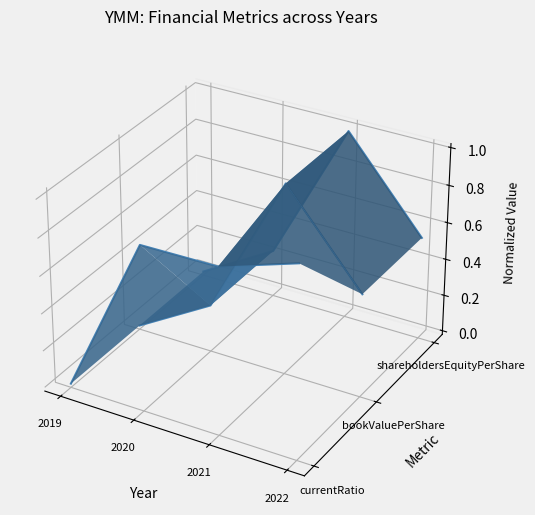

Which category has the highest value in the shareholdersEquityPerShare series?

2021